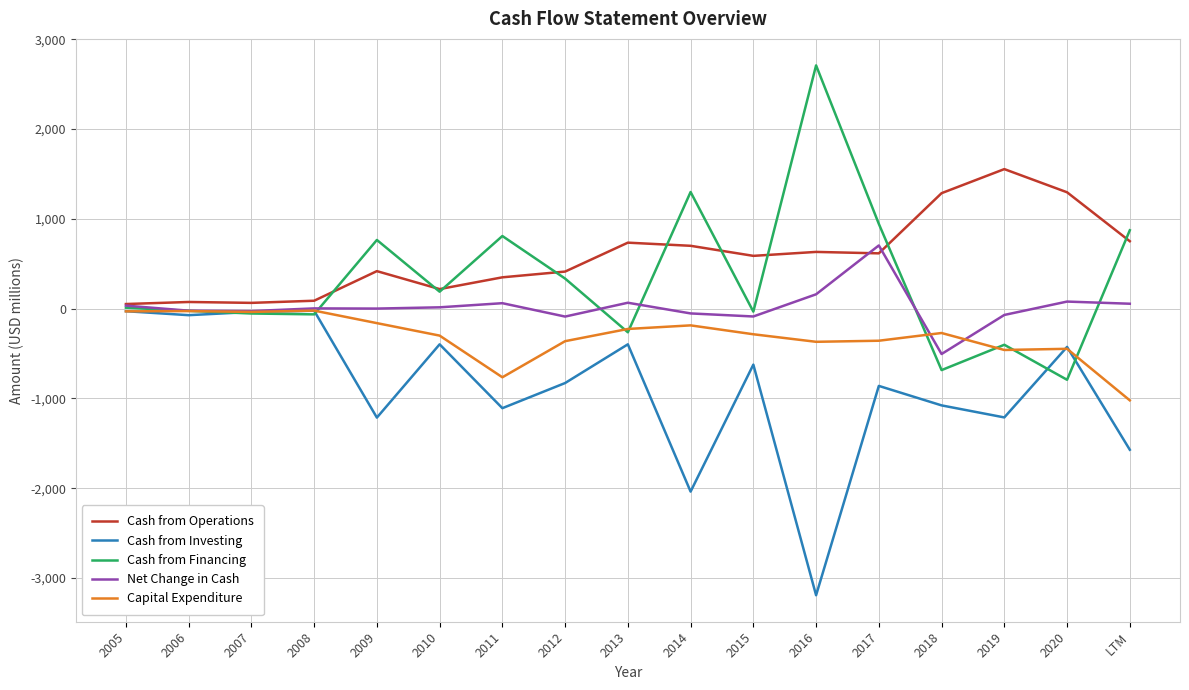

In Net Change in Cash, how many points are lower than both neighbors (excluding endpoints)?

5